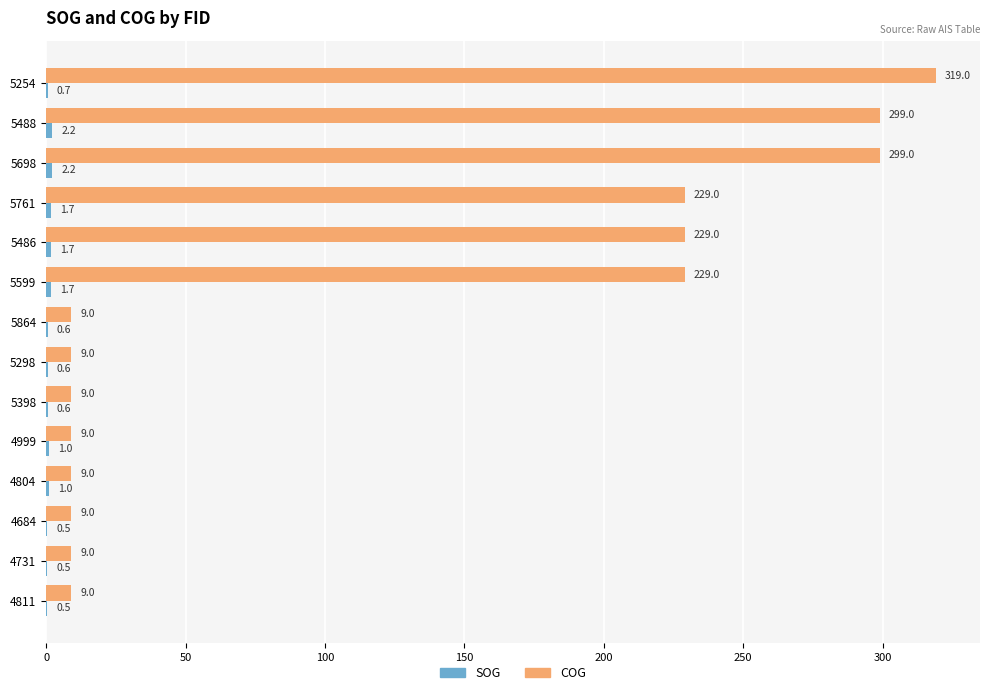

What is the sum of all COG values?

1676.0